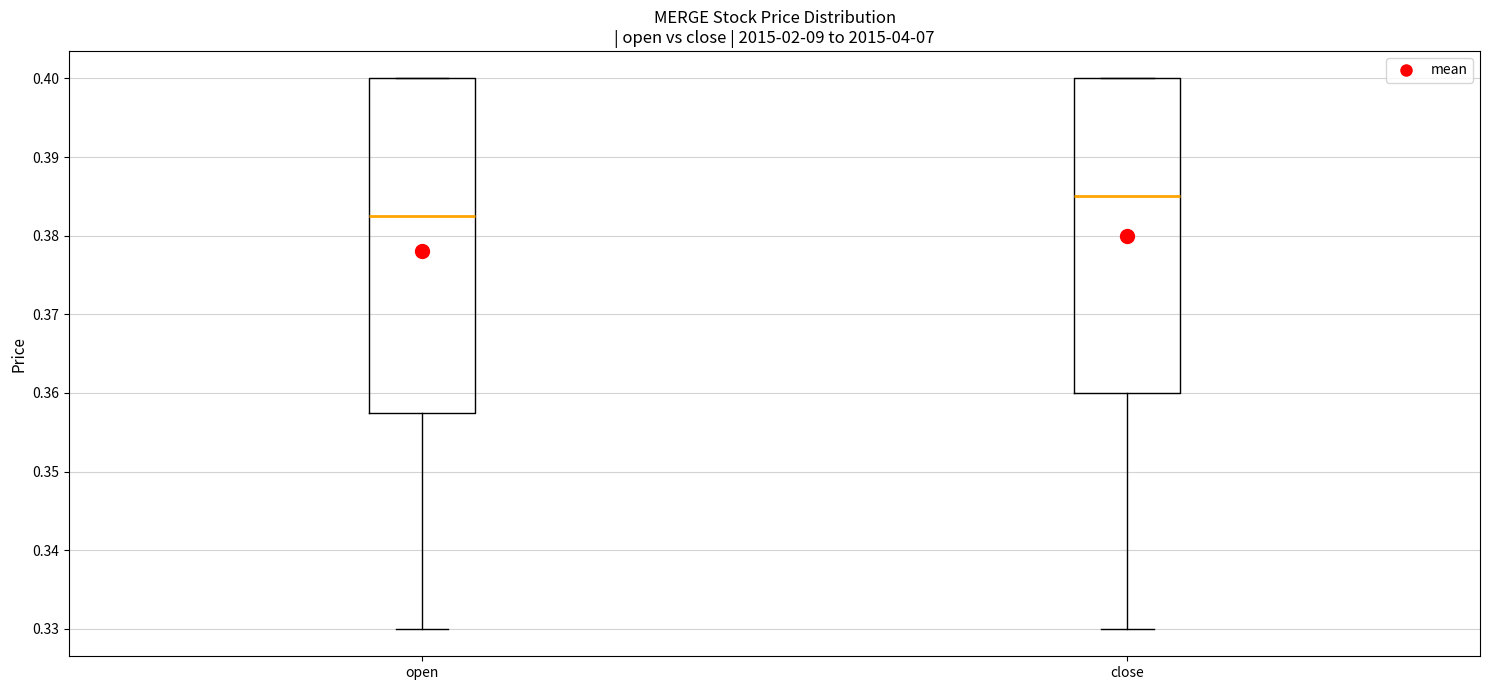

Reading left to right, read every box against the y-axis: the position of its median line, the range the box covers, and the ends of its whiskers. The values are not printed on the chart, so give them approximately, as read against the axis.

open: median 0.383, box 0.358 to 0.400, whiskers 0.330 to 0.400
close: median 0.385, box 0.360 to 0.400, whiskers 0.330 to 0.400